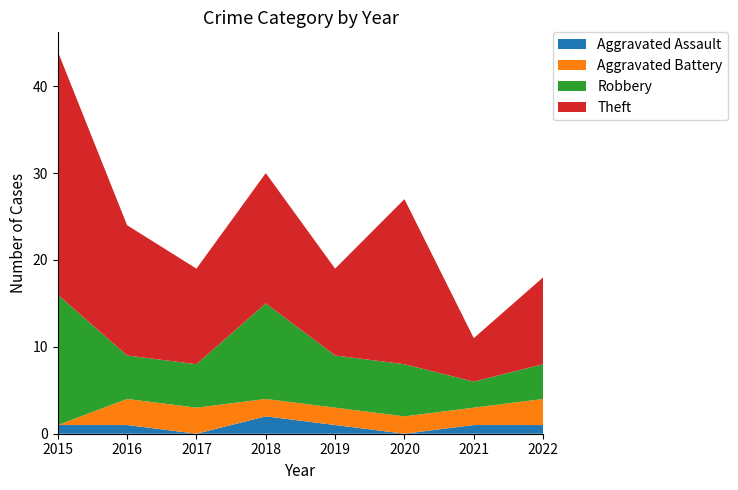

Reading right to left, what are all the values shown in this chart?

Aggravated Assault: 2022=1	2021=1	2020=0	2019=1	2018=2	2017=0	2016=1	2015=1
Aggravated Battery: 2022=3	2021=2	2020=2	2019=2	2018=2	2017=3	2016=3	2015=0
Robbery: 2022=4	2021=3	2020=6	2019=6	2018=11	2017=5	2016=5	2015=15
Theft: 2022=10	2021=5	2020=19	2019=10	2018=15	2017=11	2016=15	2015=28